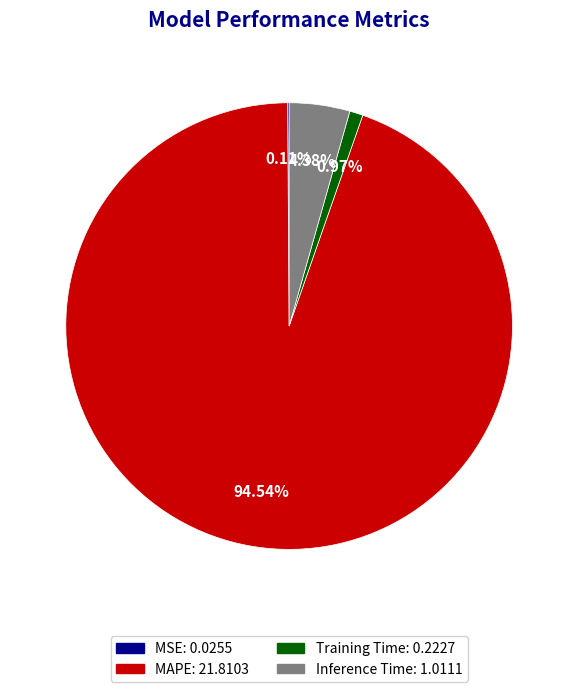

To the nearest percent, what percentage of the pie is Inference Time?

4%